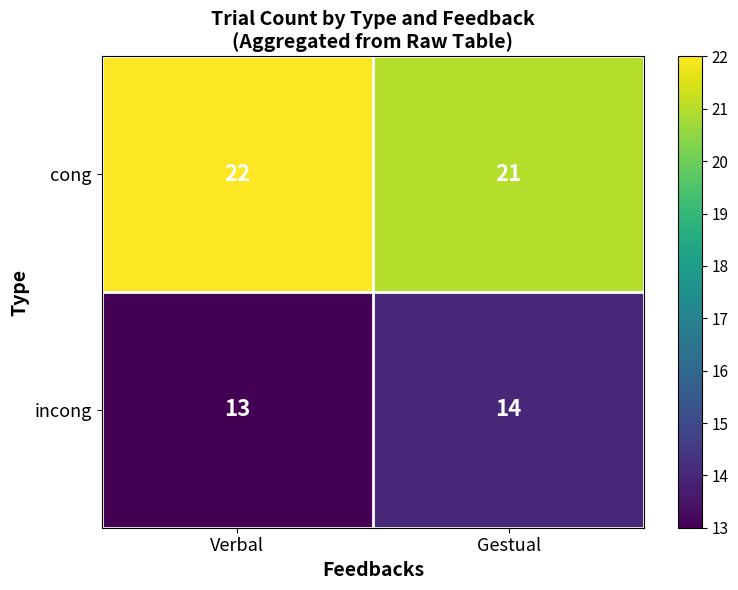

What is the sum of the cong values at Gestual and Verbal?

43